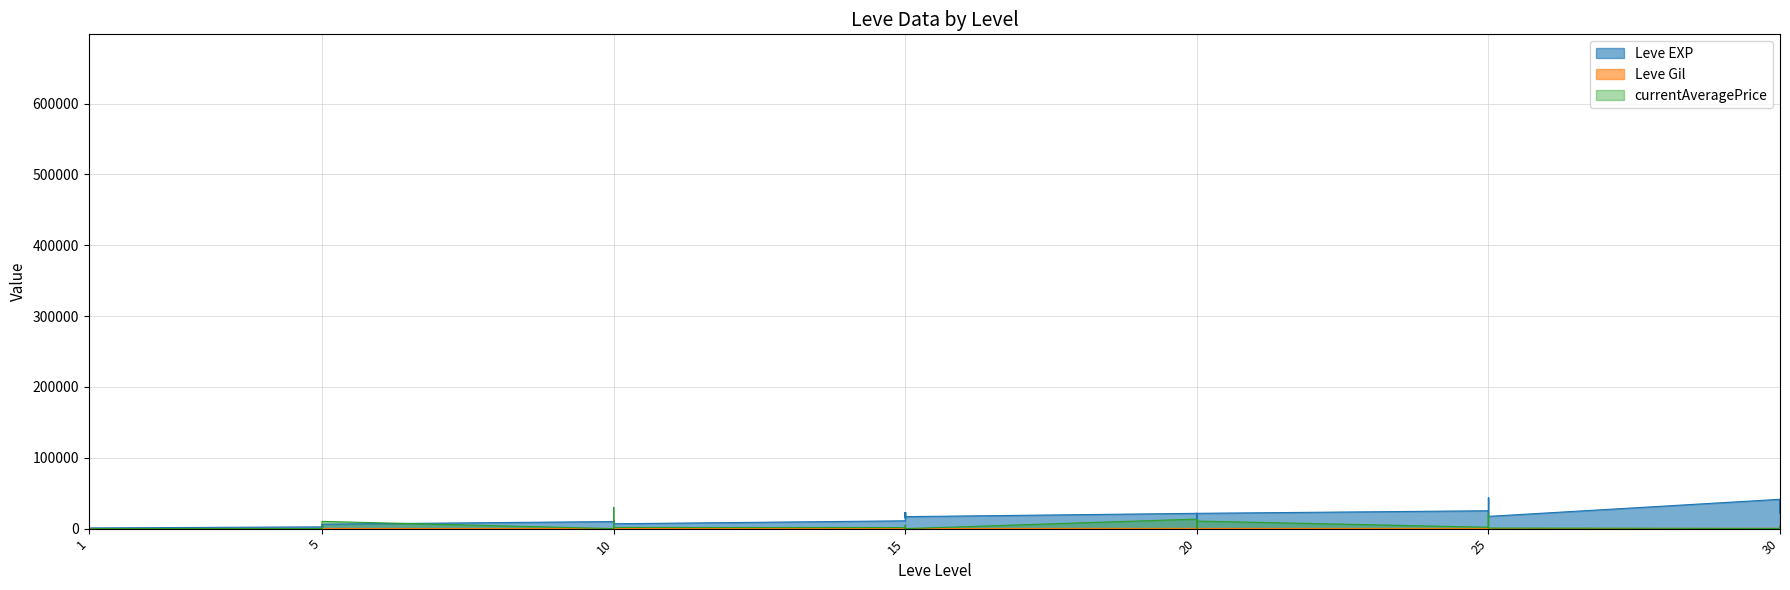

How many values in the Leve EXP series are below 12030?

20